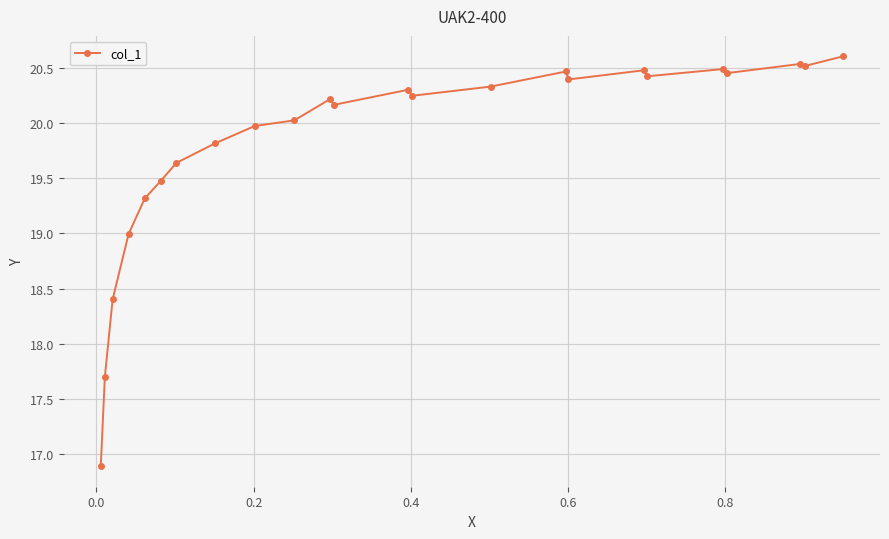

Count the number of categories in the chart.

24